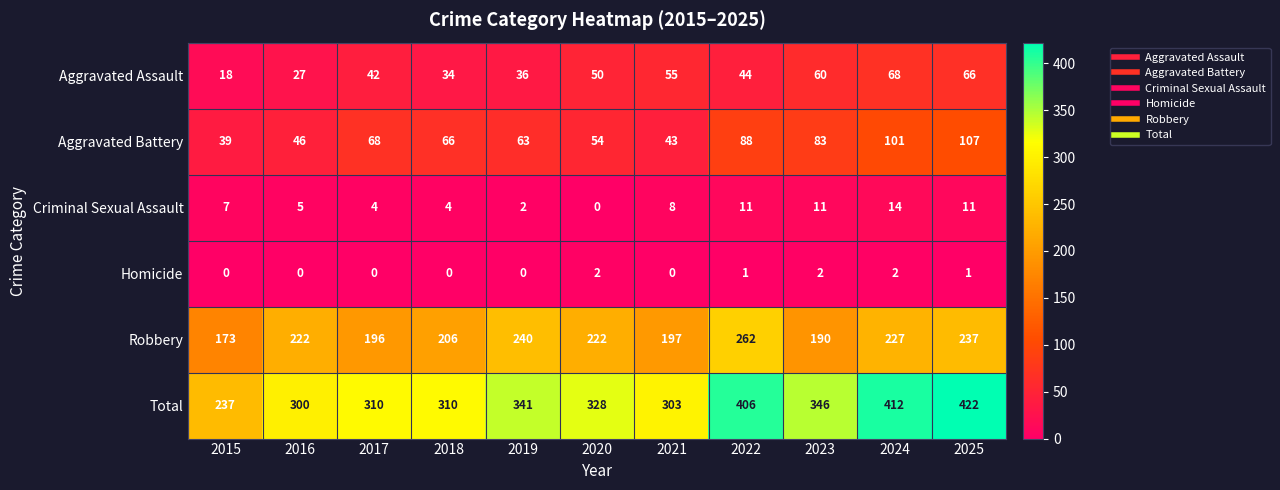

Which category has the highest value in the Aggravated Assault series?

2024